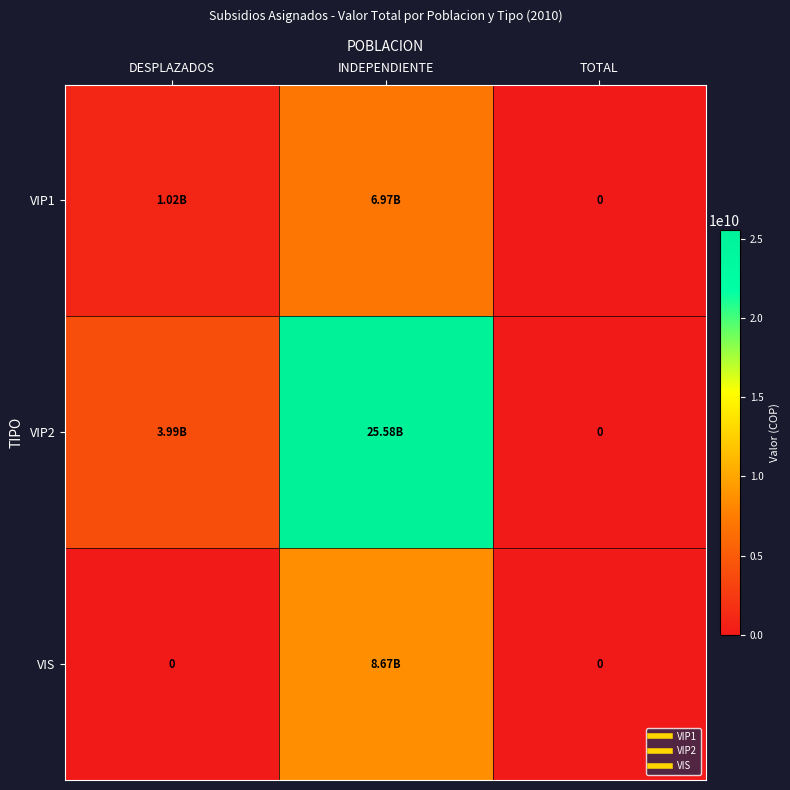

Is it true that VIP1 equals 1017125000 at DESPLAZADOS?

True